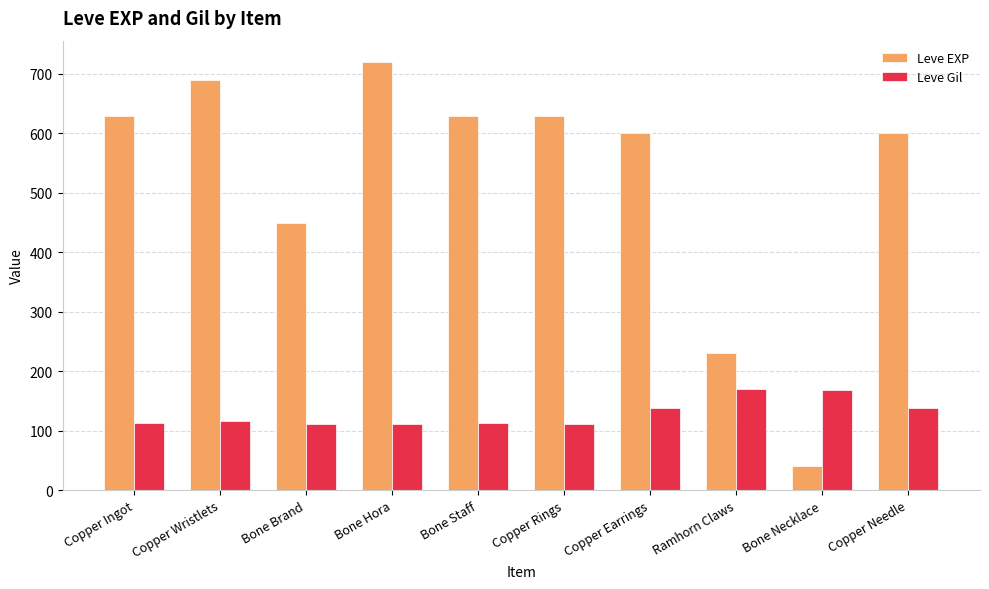

At how many categories does at least one series exceed 54?

10